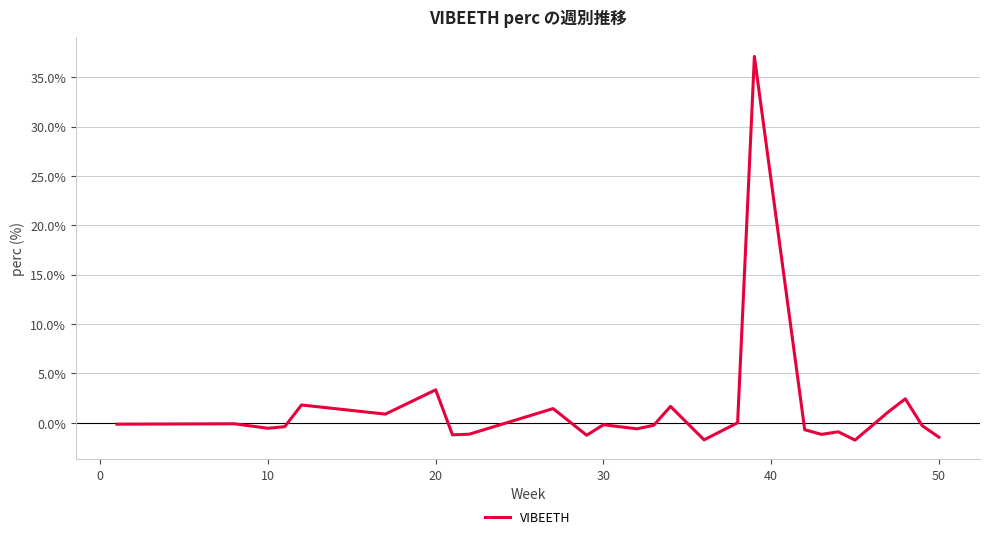

What is the maximum value shown in the chart?

37.1